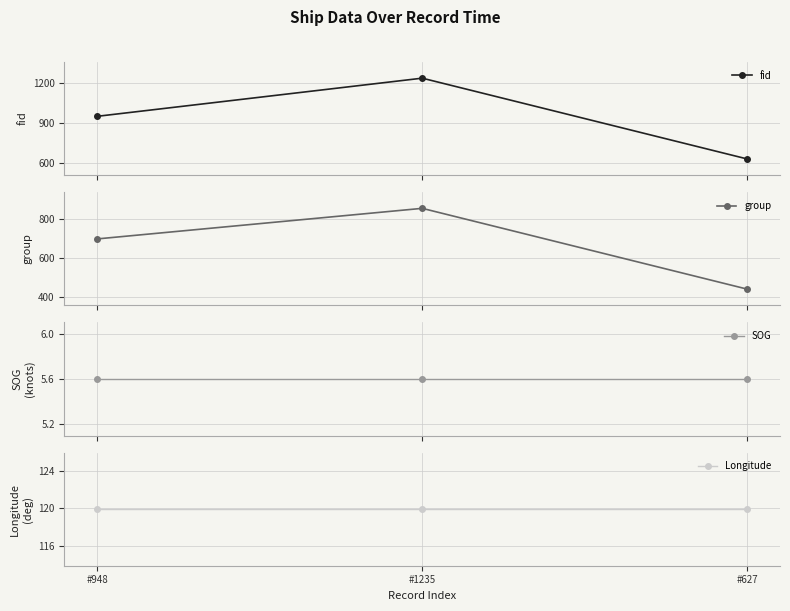

The SOG series shows 5.6 at #627. True or false?

True